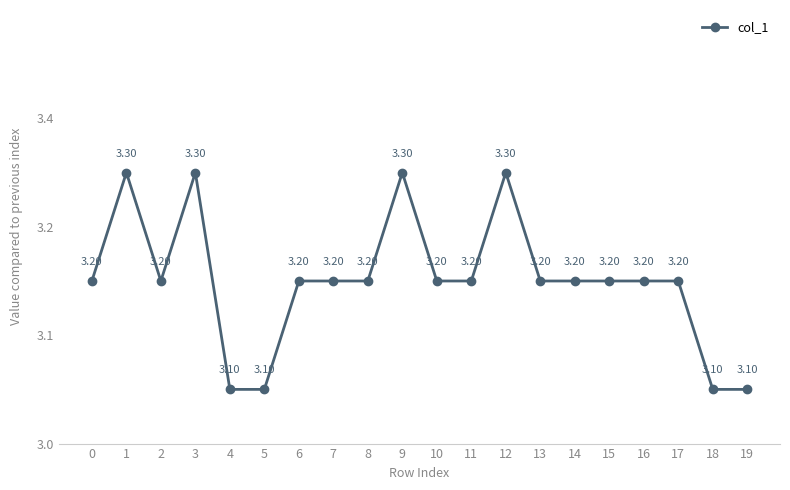

Is this an area chart (filled region under the line)?

No